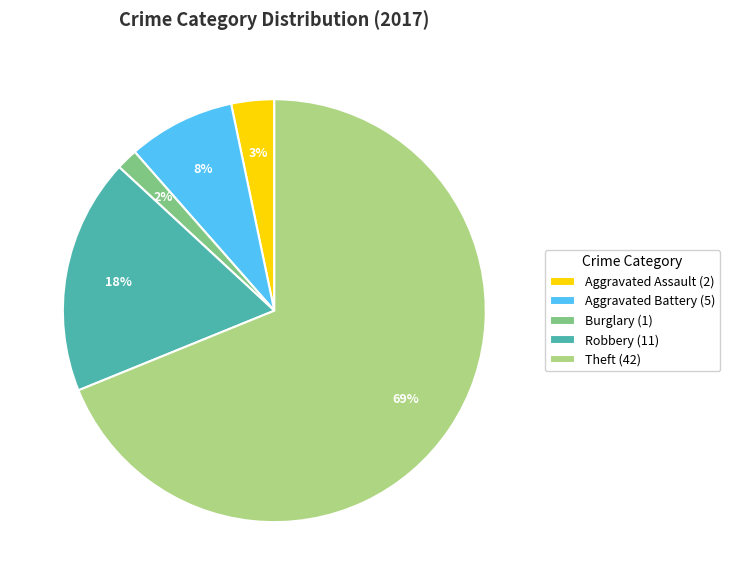

Rank the categories by value from highest to lowest.

Theft (42), Robbery (11), Aggravated Battery (5), Aggravated Assault (2), Burglary (1)